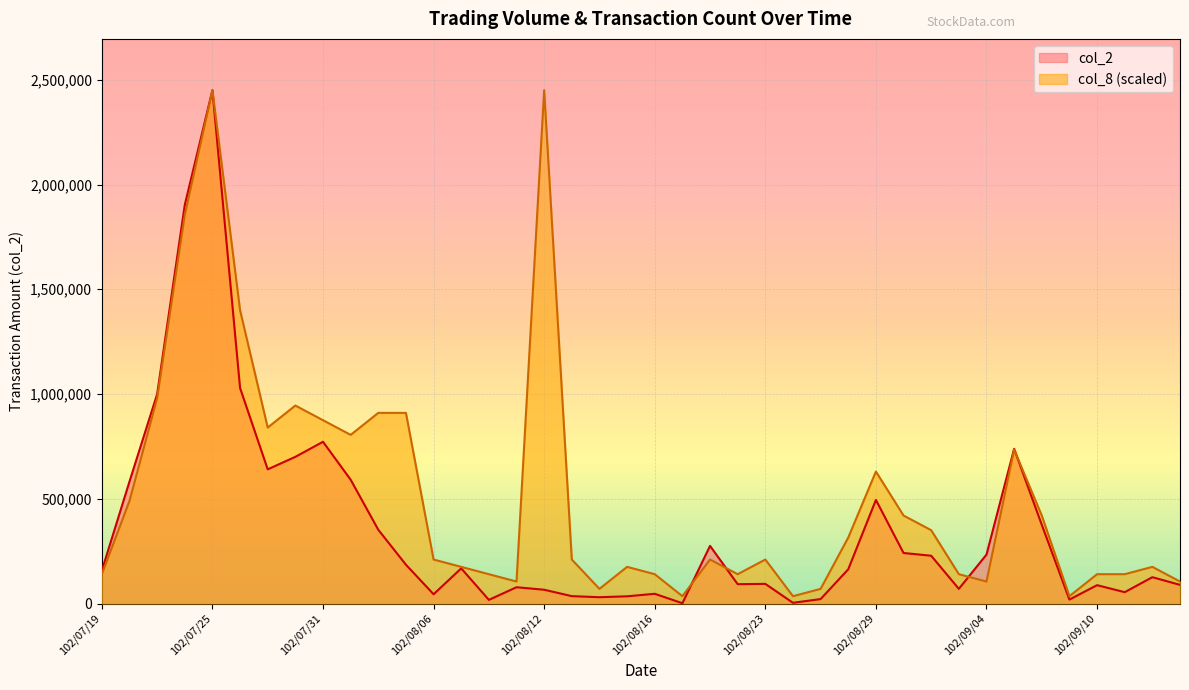

Which series has the largest total across all categories?

col_8 (scaled)